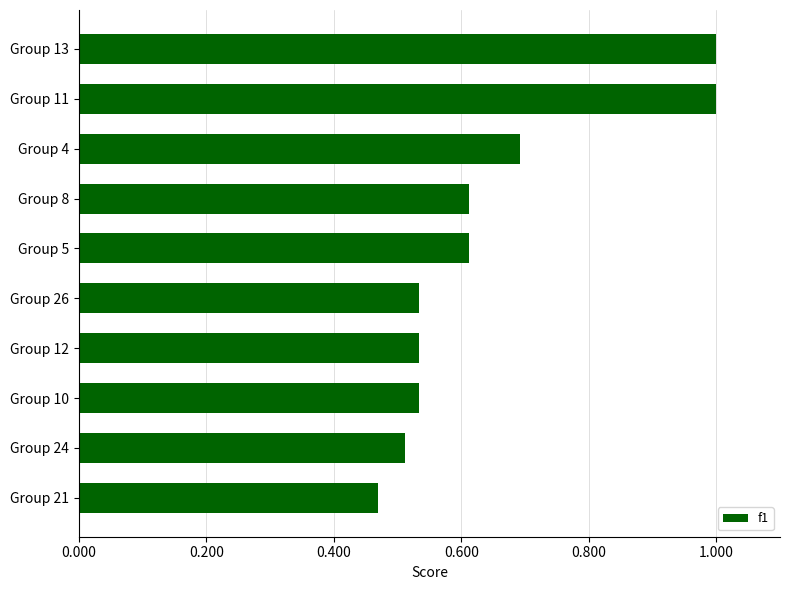

What is the change in value from Group 24 to Group 8?

+0.1